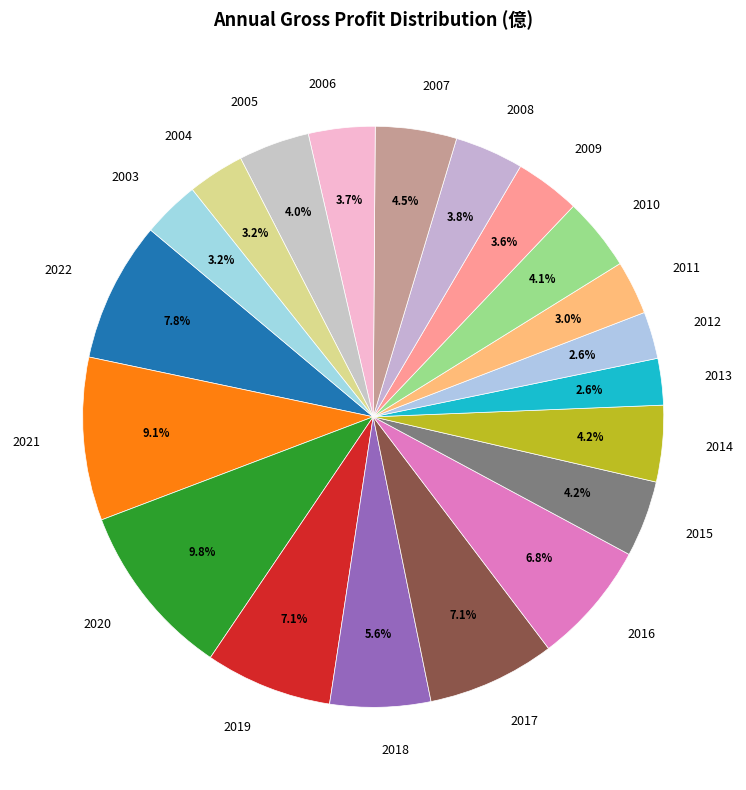

The 2003 slice represents 16% of the pie. True or false?

False